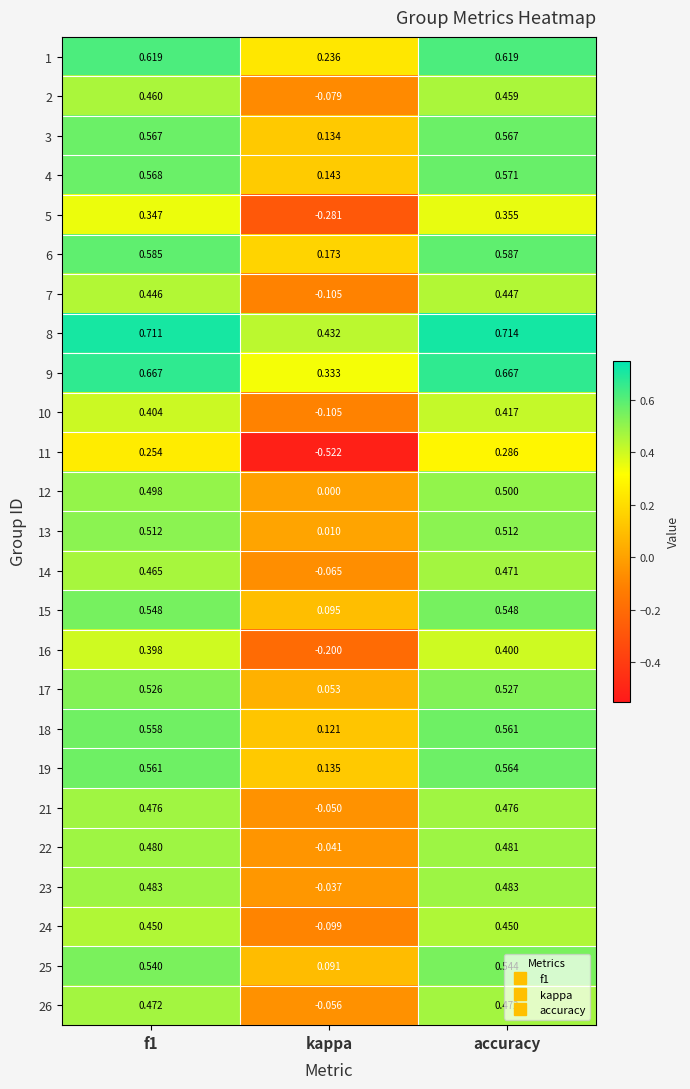

Is the value of 17 at f1 greater than the value of 1 at kappa?

Yes